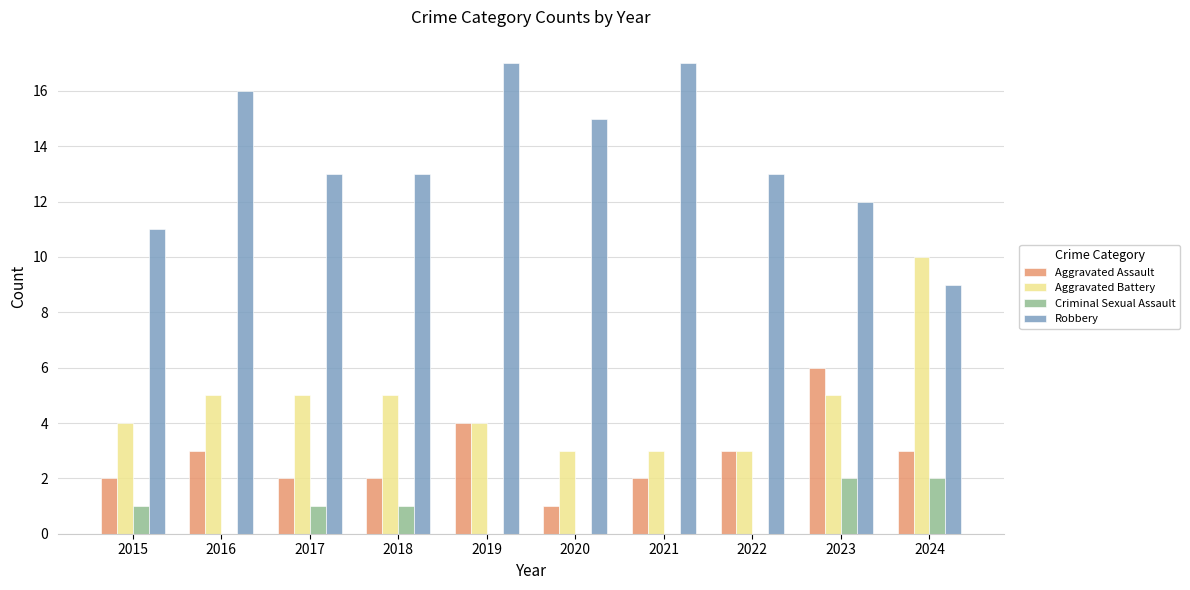

How many data points does each series have?

10